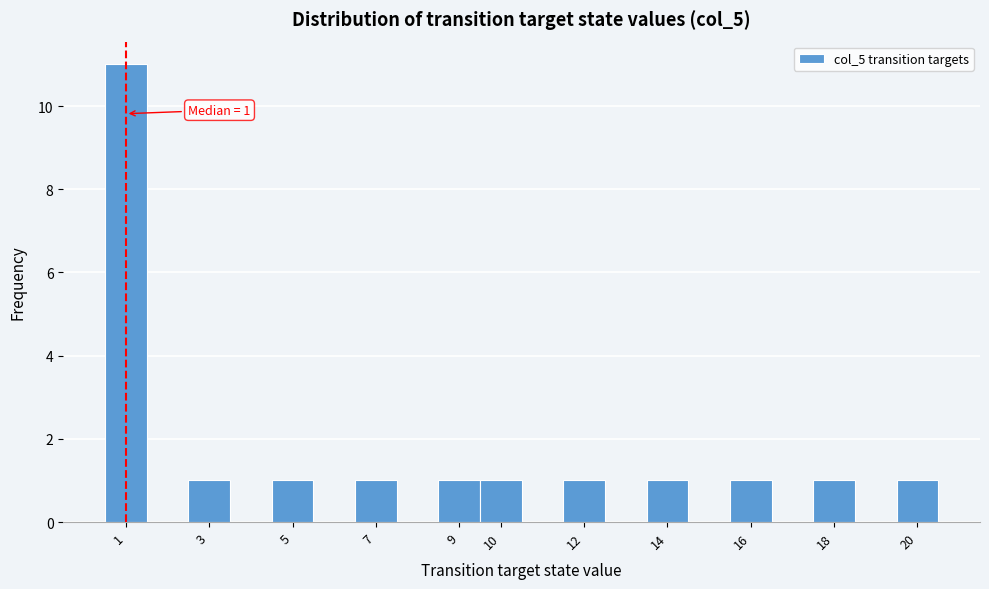

Over which range of the x-axis is the bar tallest?

0.5 to 1.5